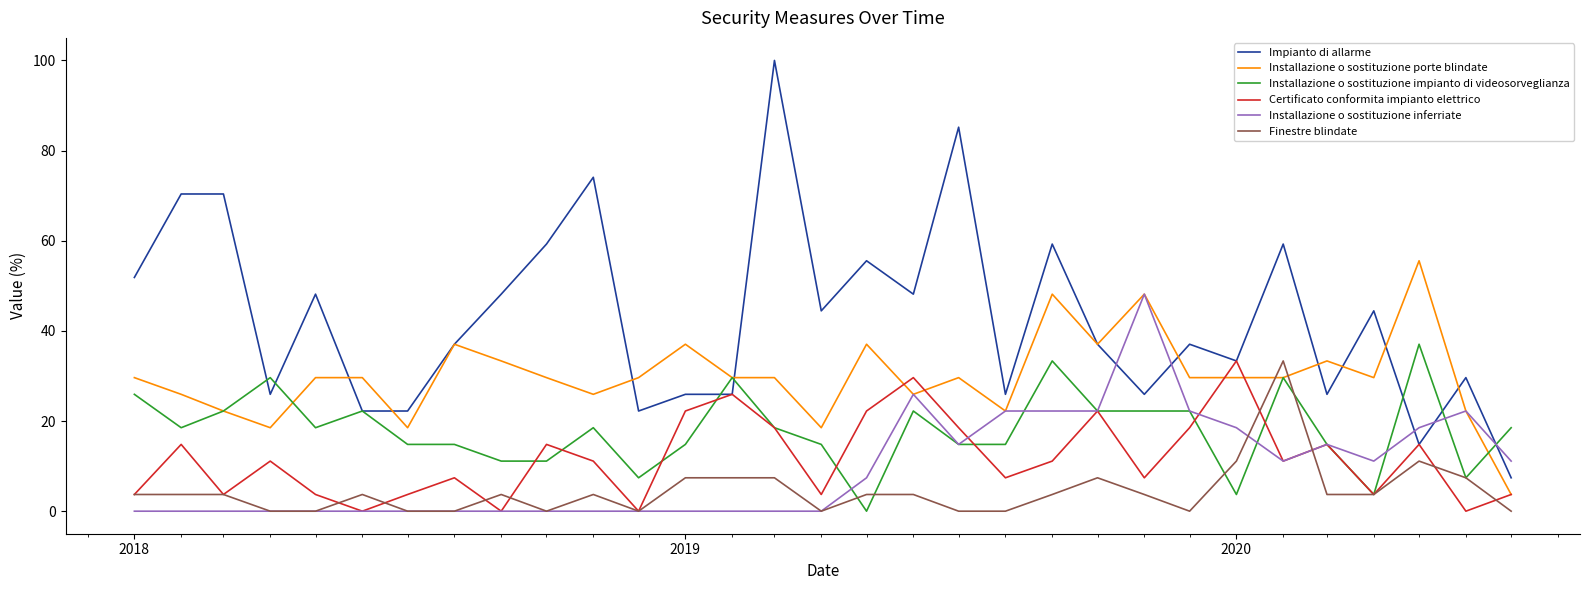

What are all the series names shown in the legend?

Impianto di allarme, Installazione o sostituzione porte blindate, Installazione o sostituzione impianto di videosorveglianza, Certificato conformita impianto elettrico, Installazione o sostituzione inferriate, Finestre blindate